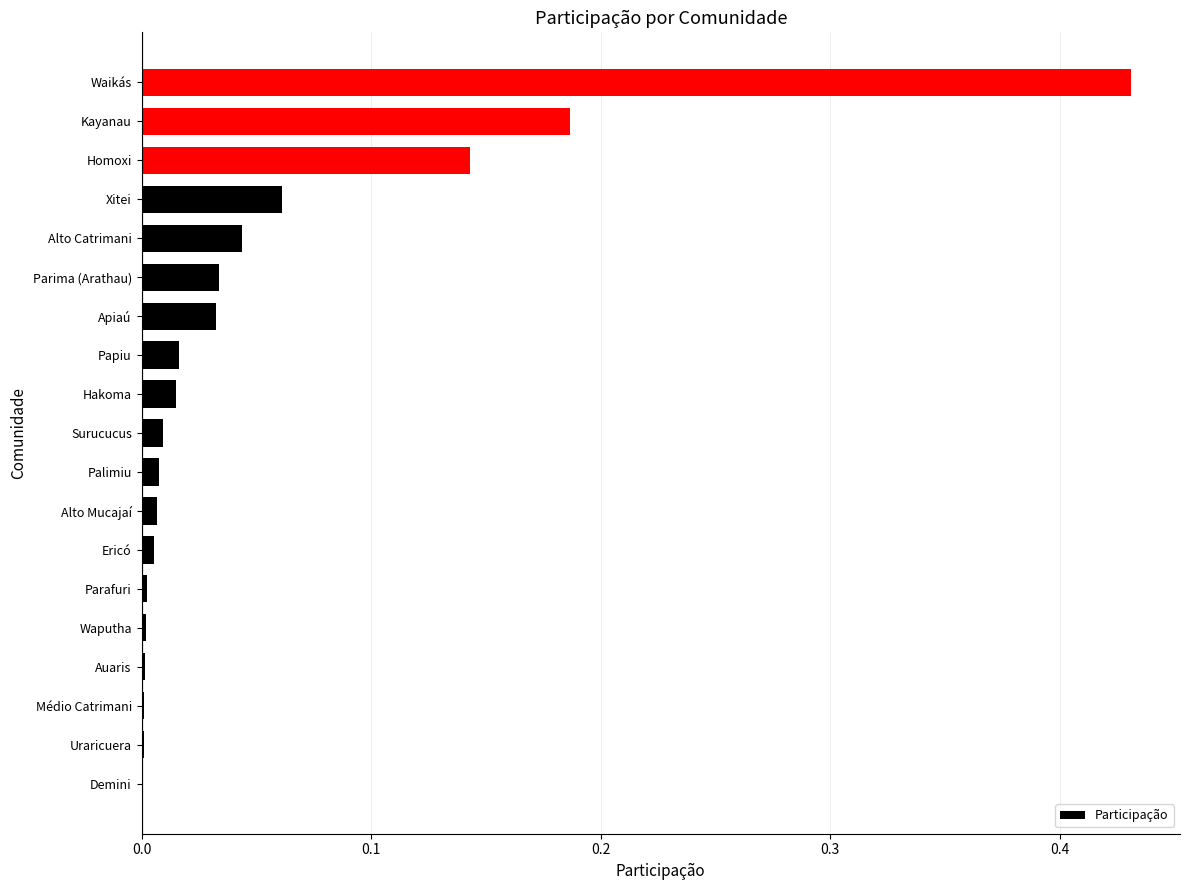

At which category does the chart reach its peak across all series?

Waikás